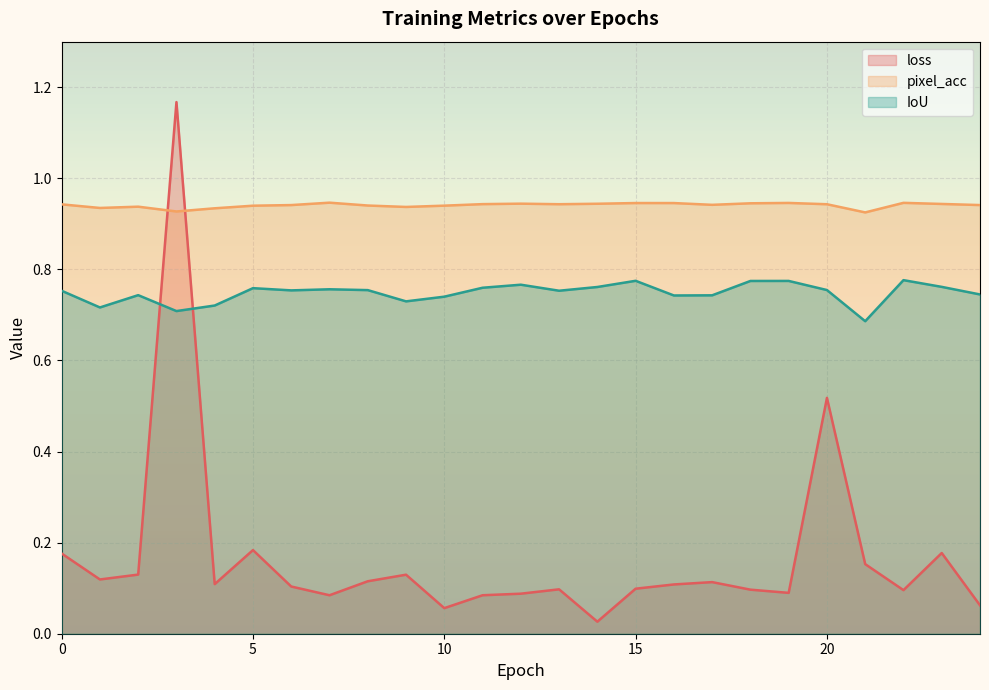

What is the minimum value for pixel_acc?

0.9